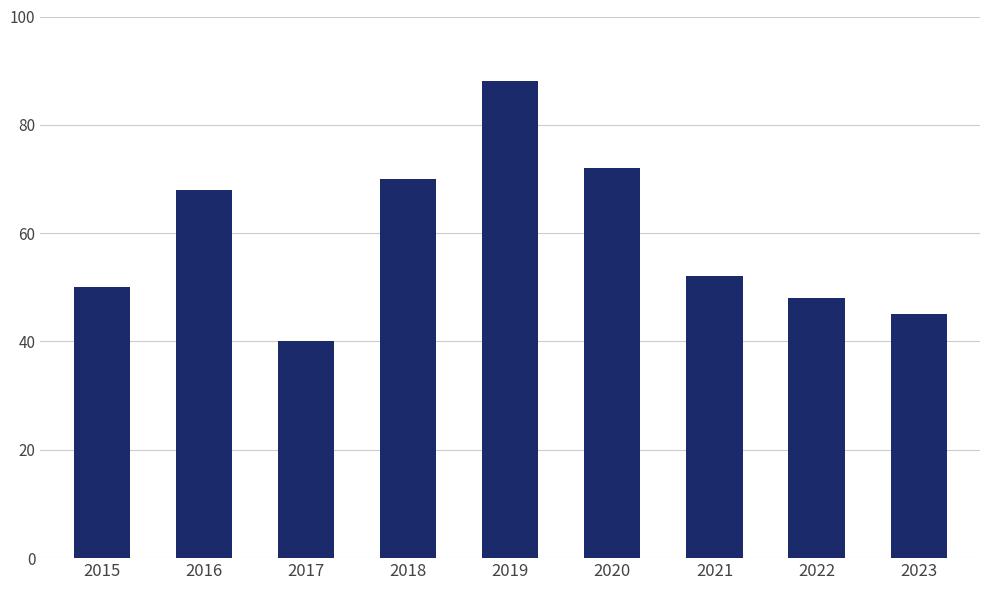

How many data points does each series have?

9